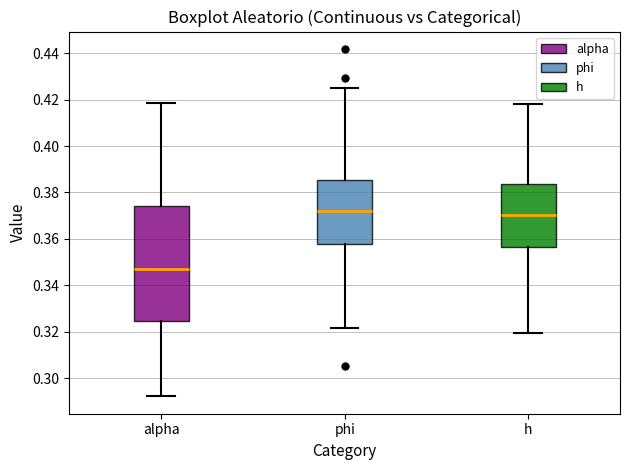

Where is the lower edge of the box for alpha on the y-axis? The values are not printed on the chart, so give them approximately, as read against the axis.

0.324